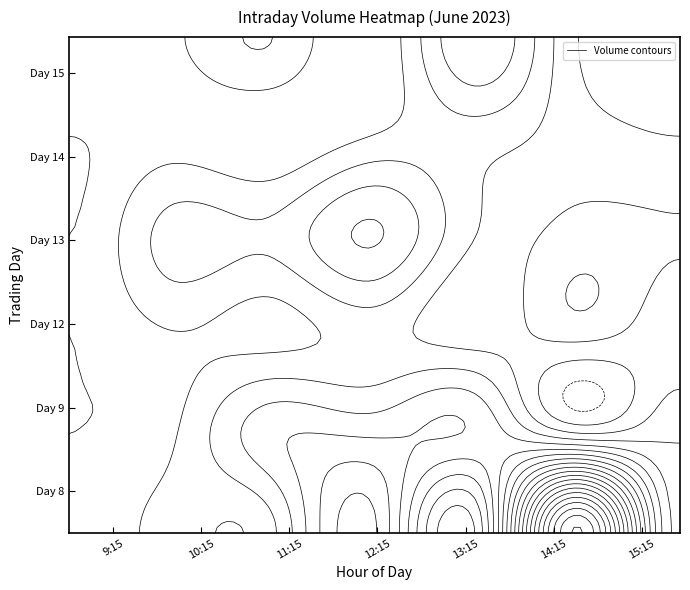

Which category has the lowest value in the 9 series?

9:15